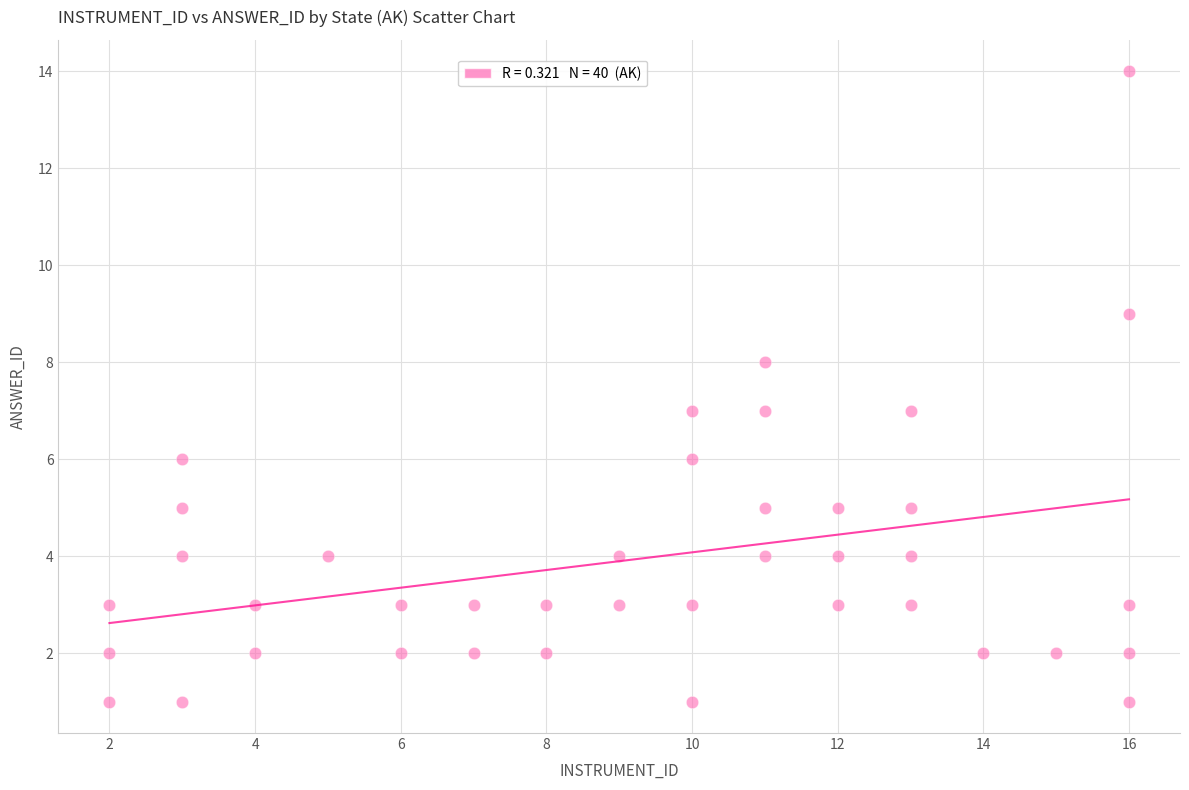

What is the range of Y values (max minus min)?

13